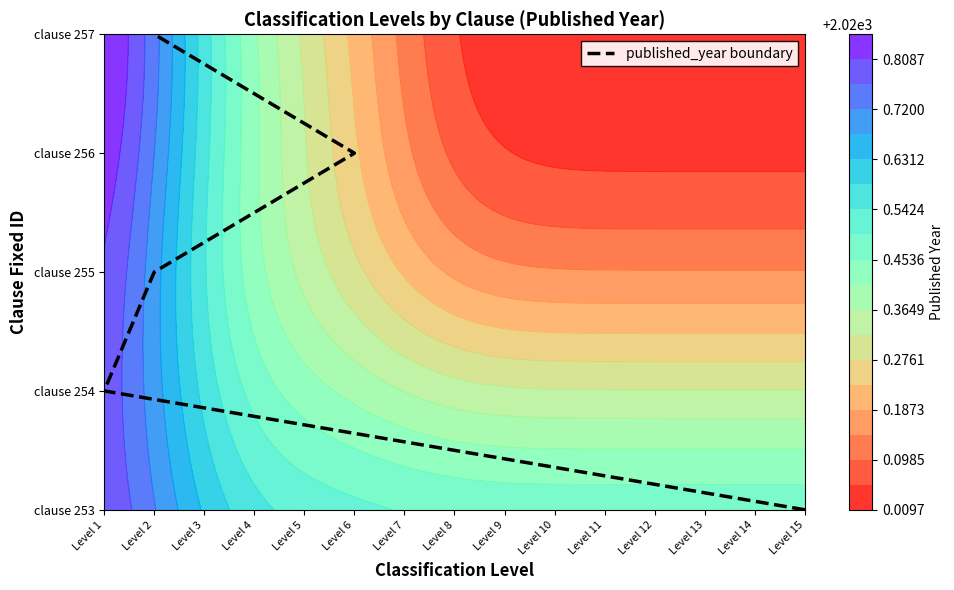

How many categories are shown in the chart?

5